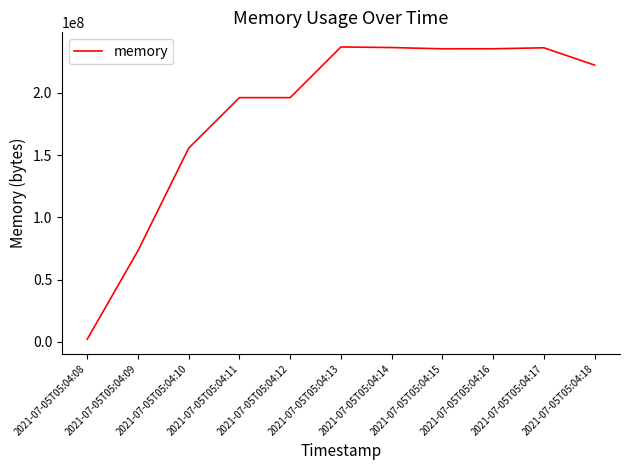

Does the chart have visible grid lines?

No